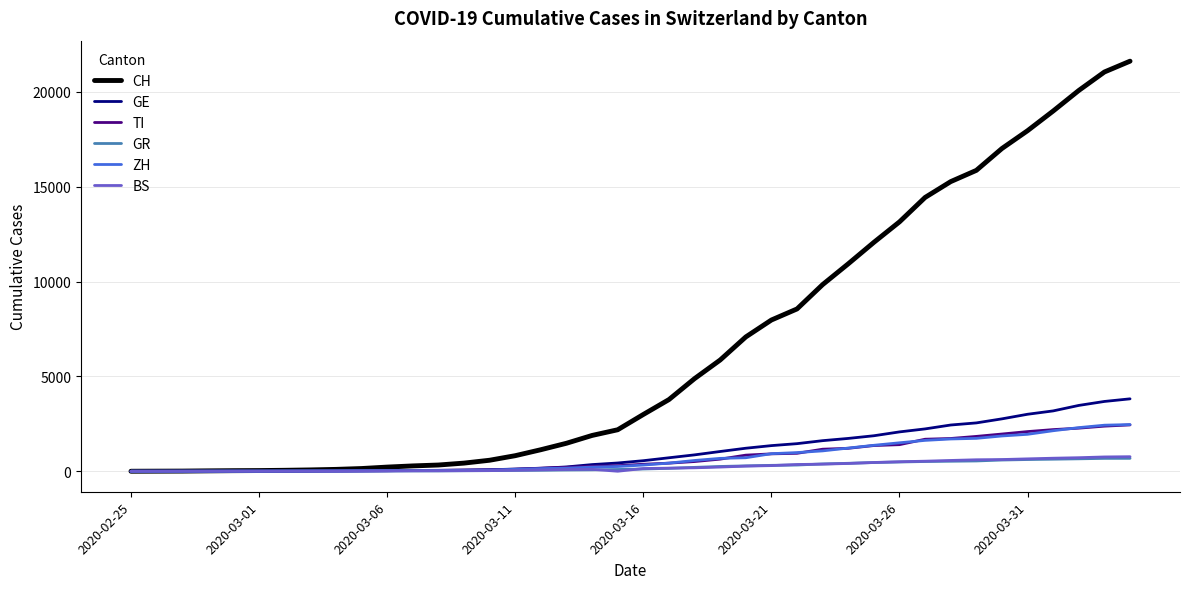

Which series has the largest range (max minus min)?

CH